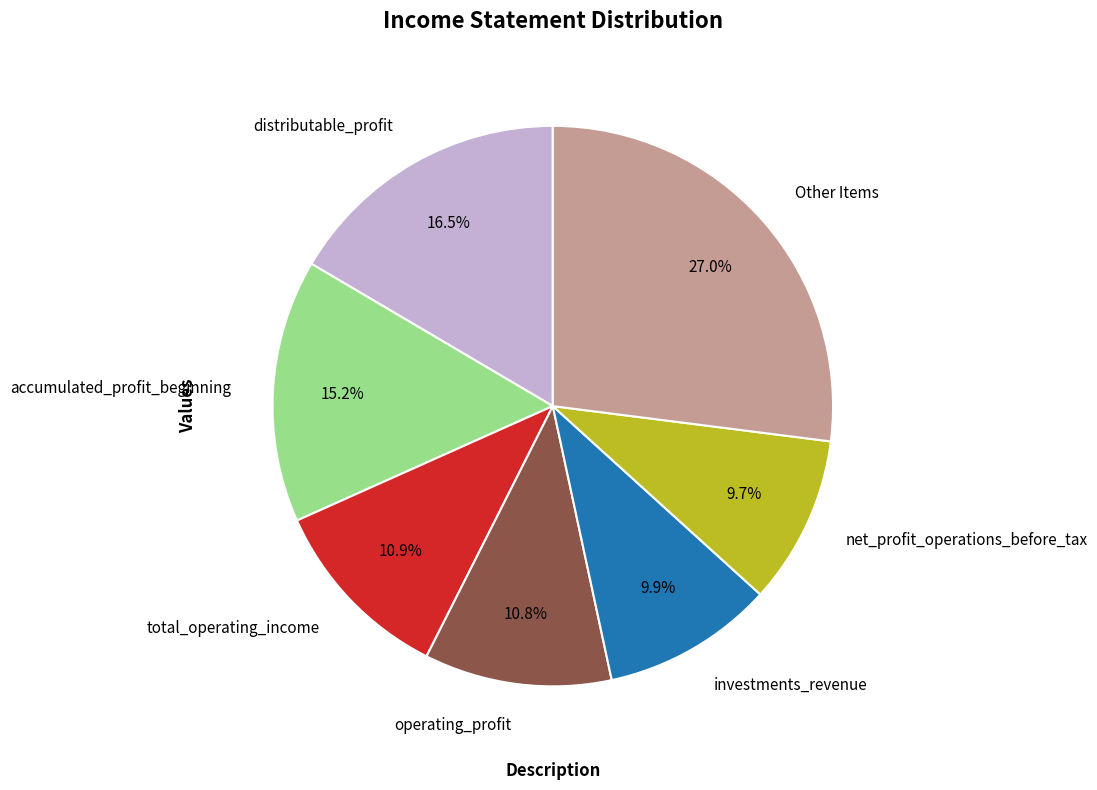

Combined, do total_operating_income and accumulated_profit_beginning account for over 50%?

No